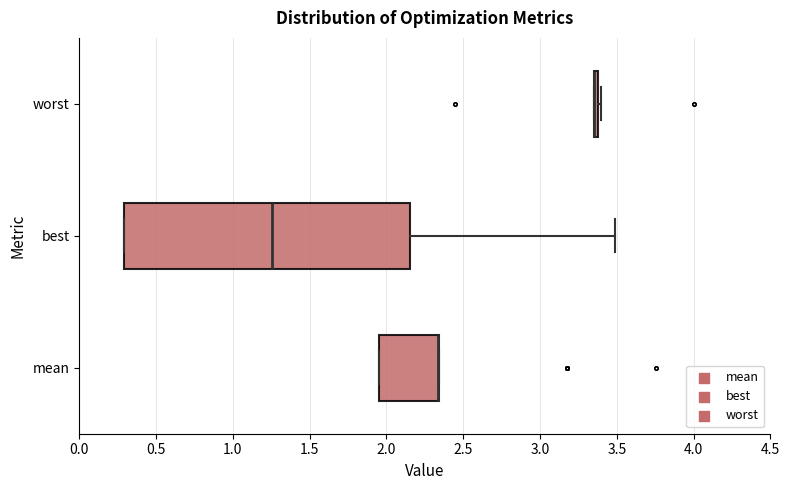

Where does the median line of the box for best sit on the x-axis? The values are not printed on the chart, so give them approximately, as read against the axis.

1.25